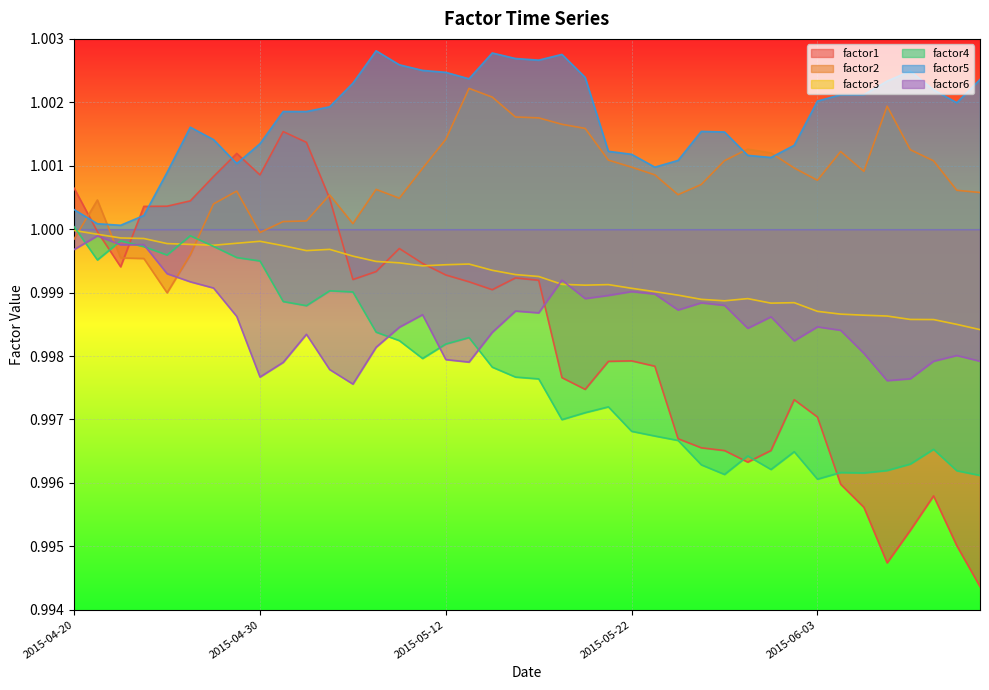

What are all the series names shown in the legend?

factor1, factor2, factor3, factor4, factor5, factor6